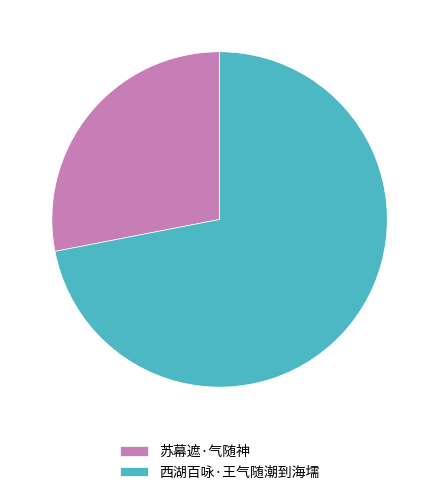

Is it true that 苏幕遮·气随神 is 28% of the pie?

True